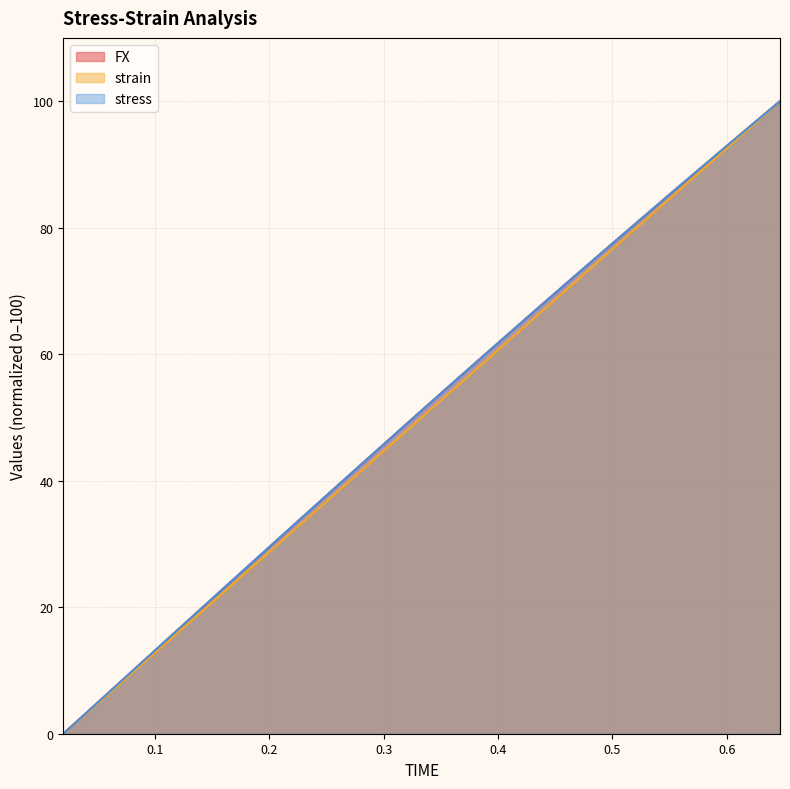

Reading right to left, what are all the values shown in this chart?

FX: 100.0	99.7	98.8	98.1	97.5	96.6	95.7	94.3	92.9	89.9	86.8	83.7	80.6	77.5	74.4	71.2	68.1	64.9	61.8	58.6	55.4	52.2	49.0	45.7	42.5	39.3	36.0	32.8	29.5	26.2	23.0	19.7	16.4	13.1	9.8	6.6	3.3	0.0
strain: 100.0	99.7	98.7	98.0	97.4	96.4	95.5	94.0	92.6	89.4	86.2	83.0	79.8	76.6	73.4	70.2	67.0	63.8	60.7	57.5	54.3	51.1	47.9	44.7	41.5	38.3	35.1	31.9	28.7	25.5	22.3	19.2	16.0	12.8	9.6	6.4	3.2	0.0
stress: 100.0	99.7	98.8	98.1	97.5	96.6	95.7	94.3	92.9	89.9	86.8	83.7	80.6	77.5	74.4	71.2	68.1	64.9	61.8	58.6	55.4	52.2	49.0	45.7	42.5	39.3	36.0	32.8	29.5	26.2	23.0	19.7	16.4	13.1	9.8	6.6	3.3	0.0